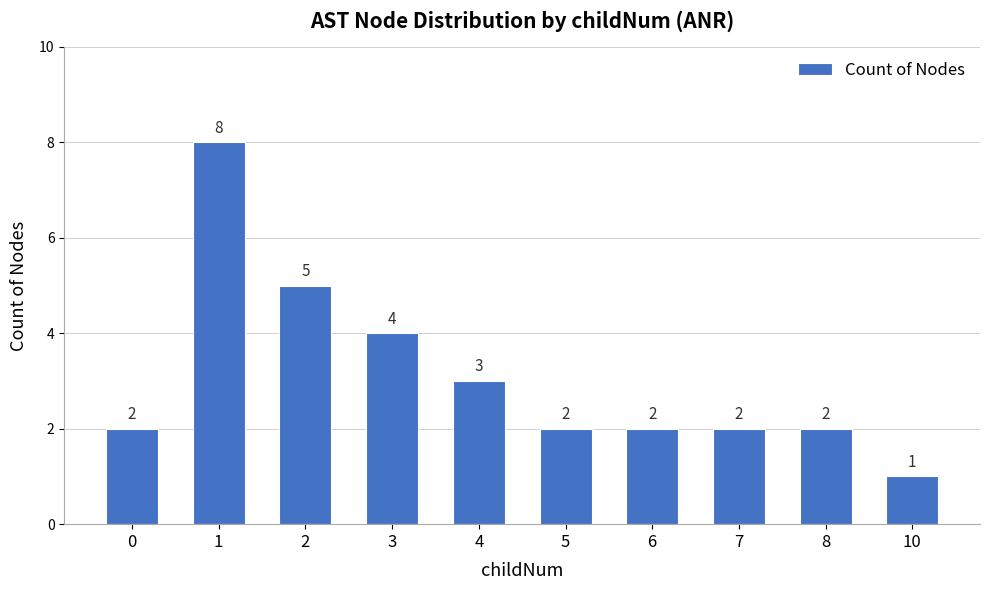

What is the value of the 8th bar from the left?

2